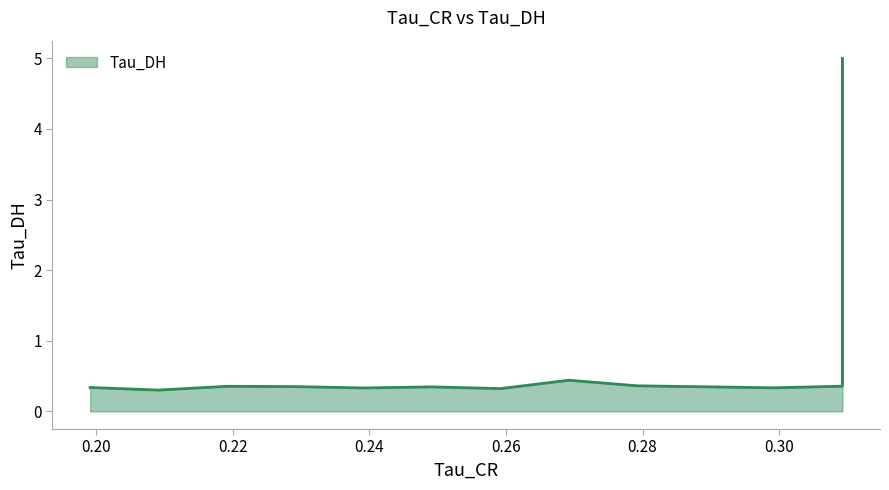

True or false: the data shows 0.3 at 0.2992253601551056.

True